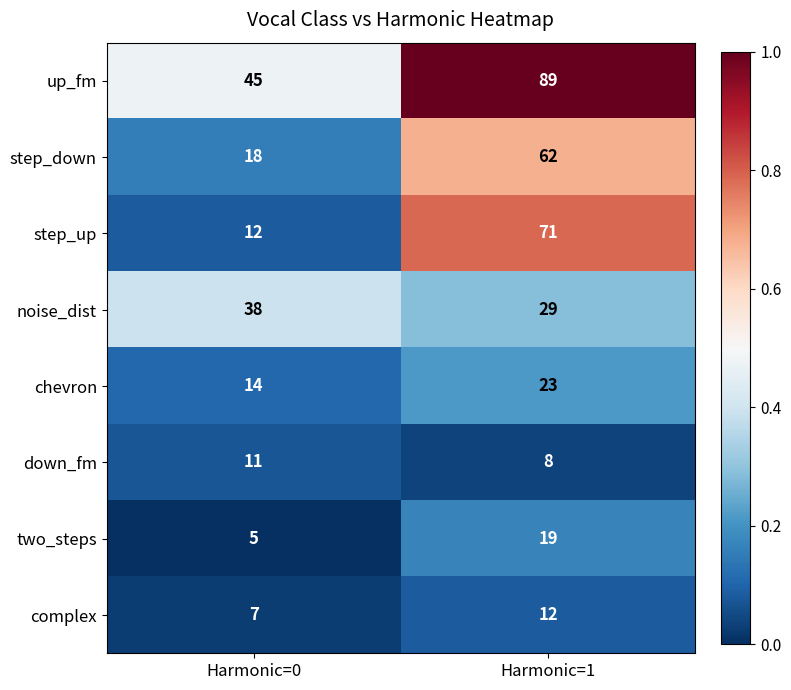

True or false: complex has a value of 1 at Harmonic=0.

False